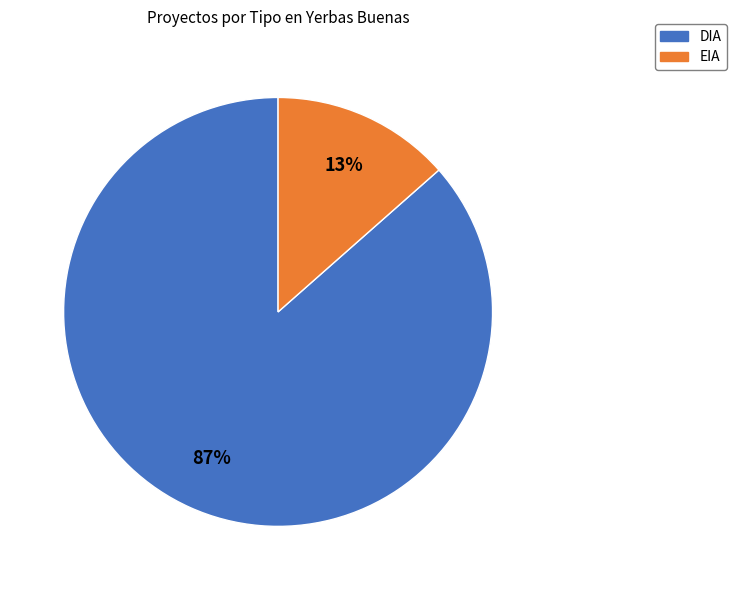

How many slices are in this pie chart?

2